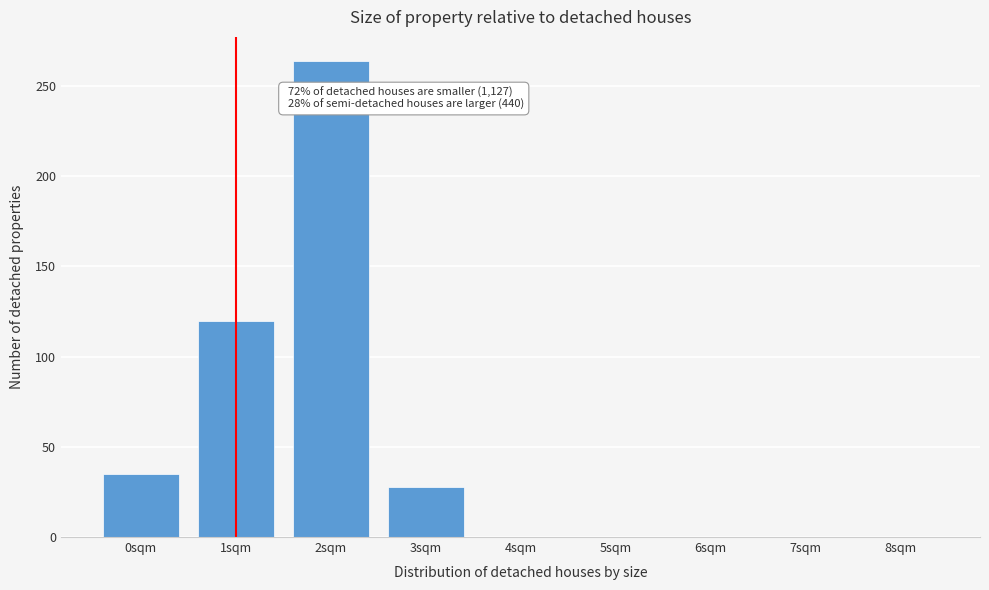

Reading left to right, list all the values displayed in this chart.

0sqm=35	1sqm=120	2sqm=264	3sqm=28	4sqm=0	5sqm=0	6sqm=0	7sqm=0	8sqm=0